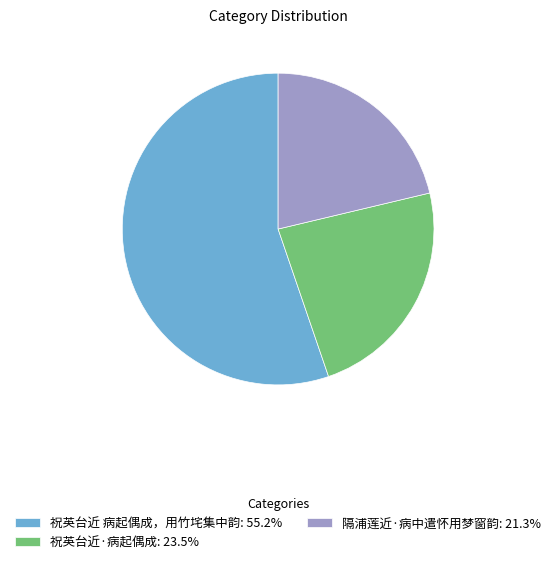

Approximately how many times larger is the value at 隔浦莲近·病中遣怀用梦窗韵: 21.3% compared to 祝英台近·病起偶成: 23.5%?

0.9